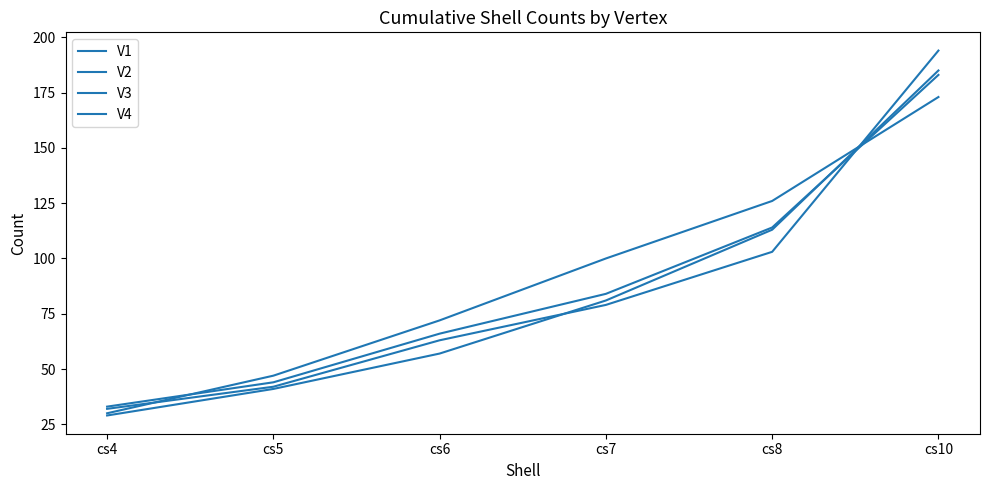

What is the sum of the V2 values at cs8 and cs4?

135